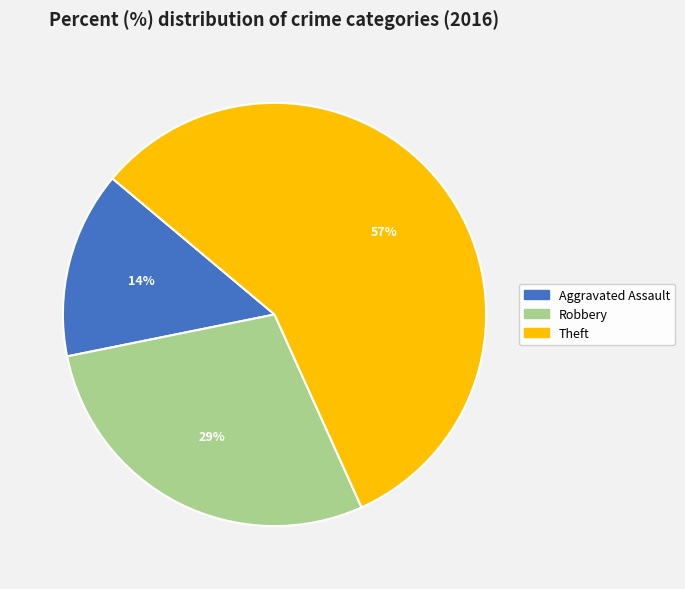

Is it true that Theft is 47% of the pie?

False